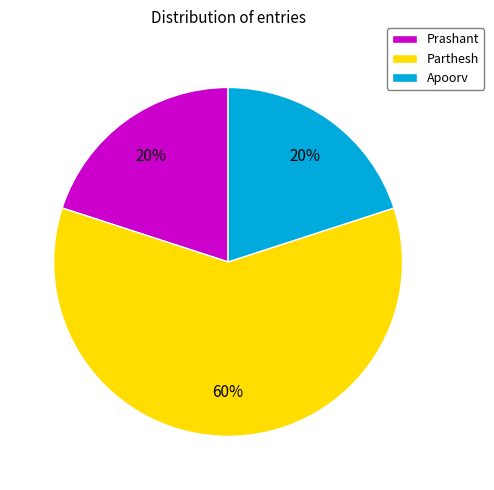

Which slice is the largest?

Parthesh